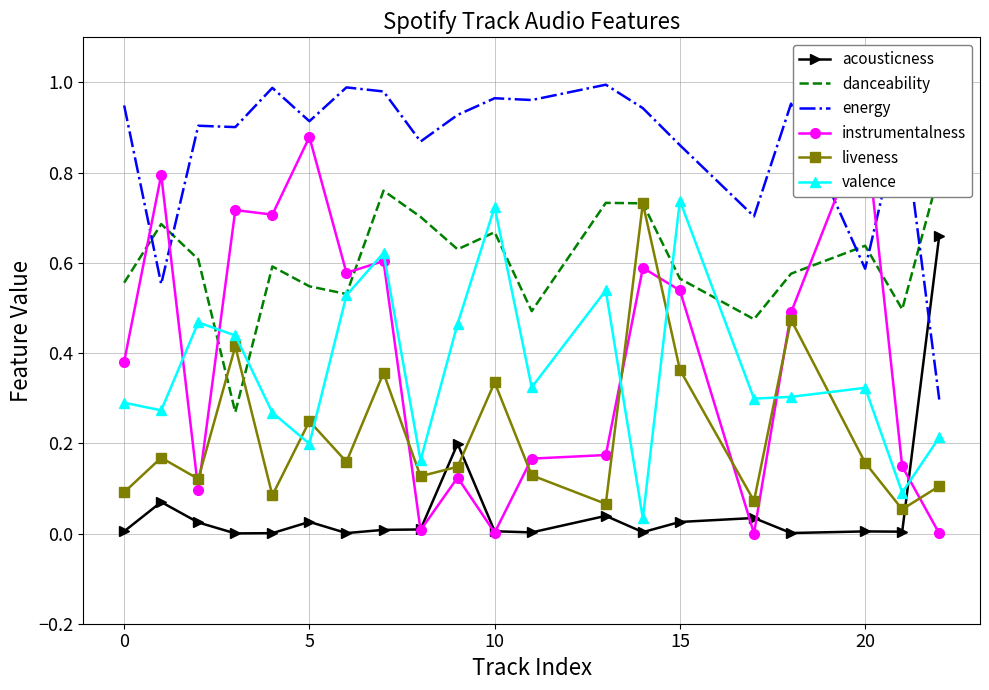

True or false: acousticness and liveness cross at least once.

True